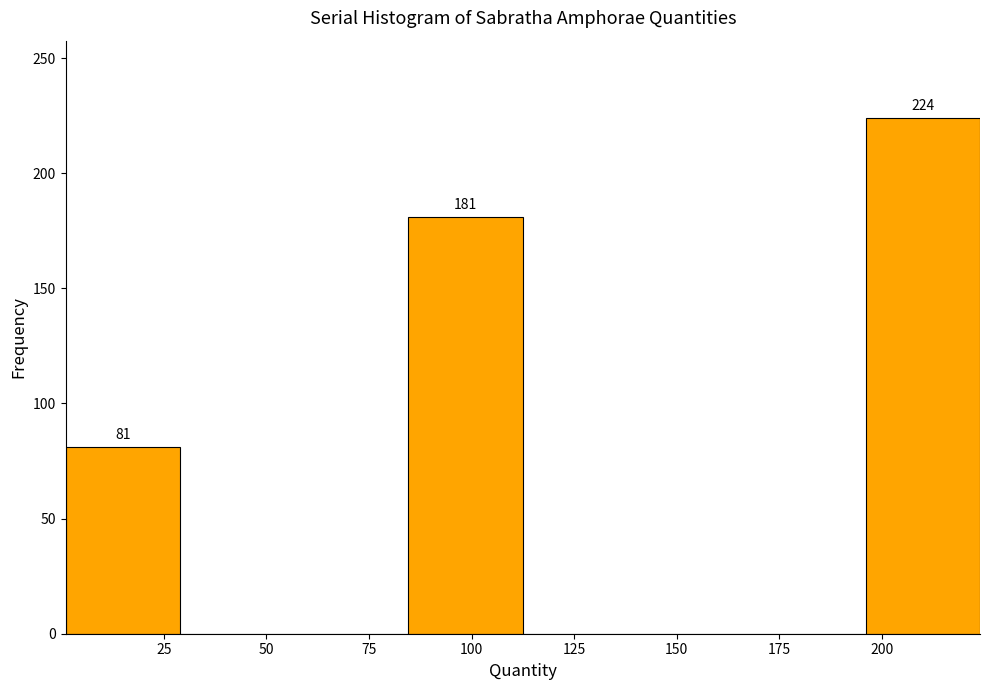

Over which range of the x-axis is the bar tallest?

195 to 225